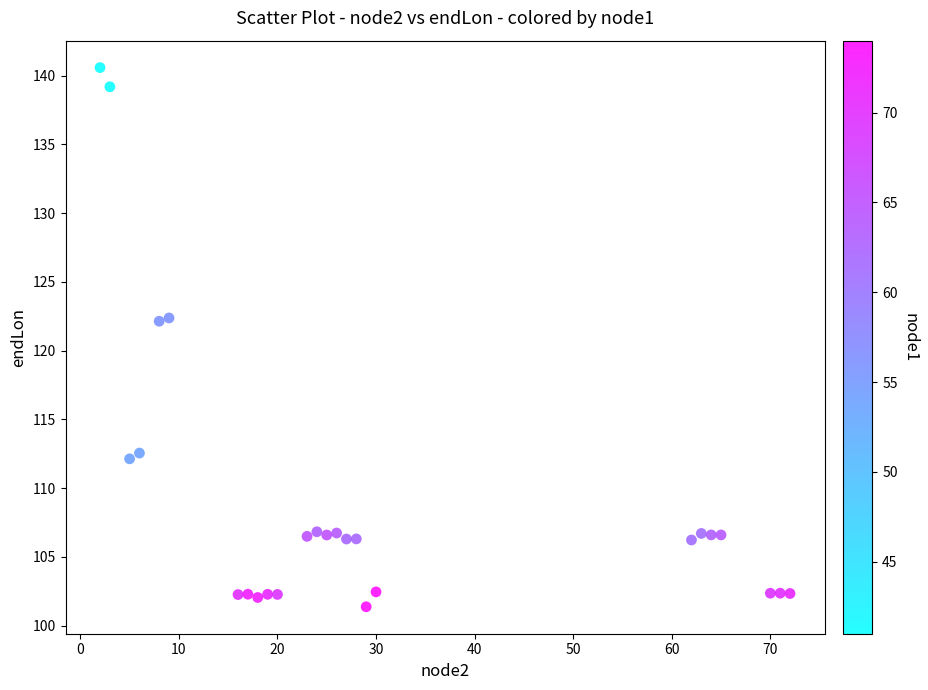

What is the range of Y values (max minus min)?

39.2